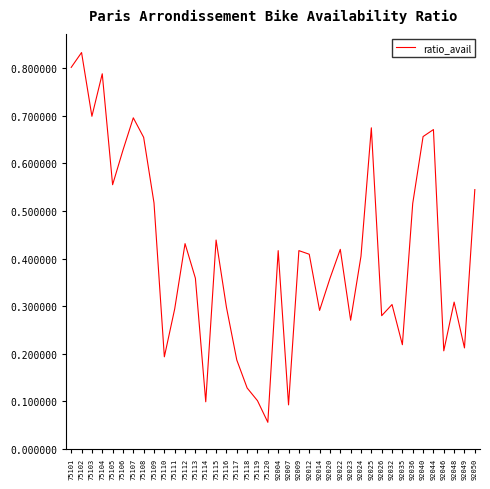

The chart shows a value of 0.4 at 75116. True or false?

False